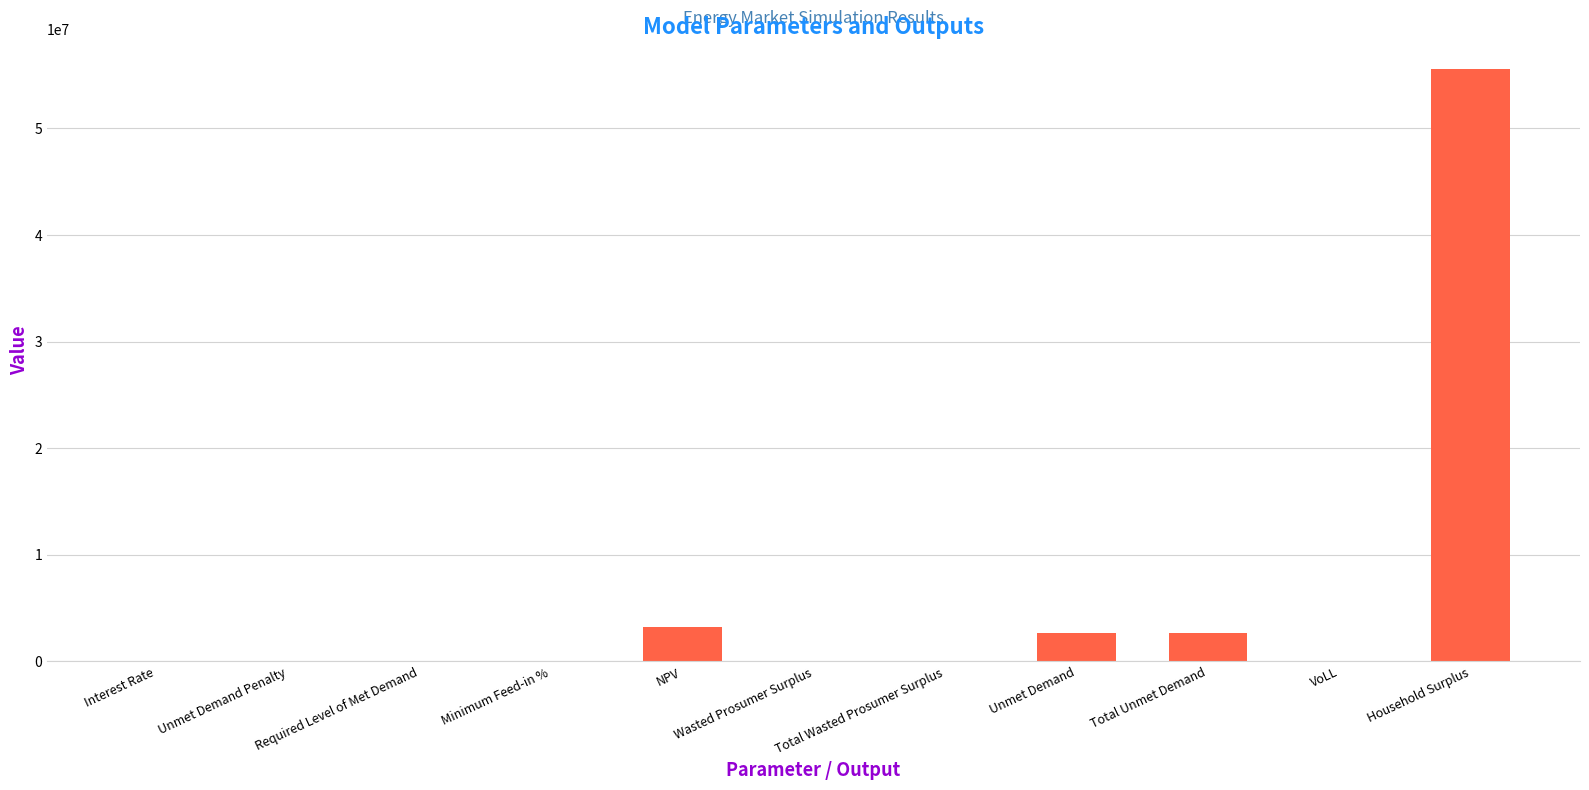

Count the number of categories in the chart.

11